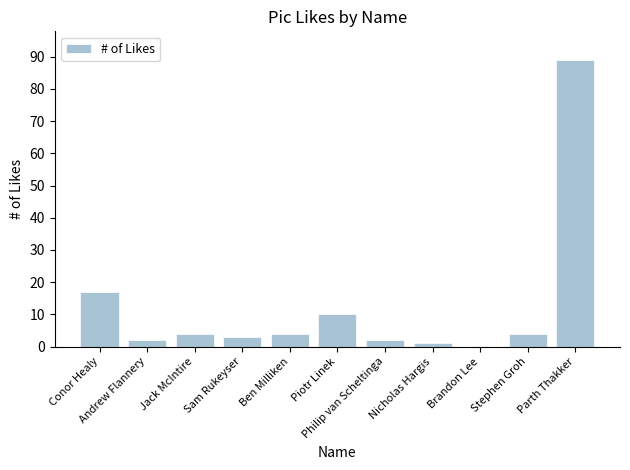

What is the maximum value shown in the chart?

89